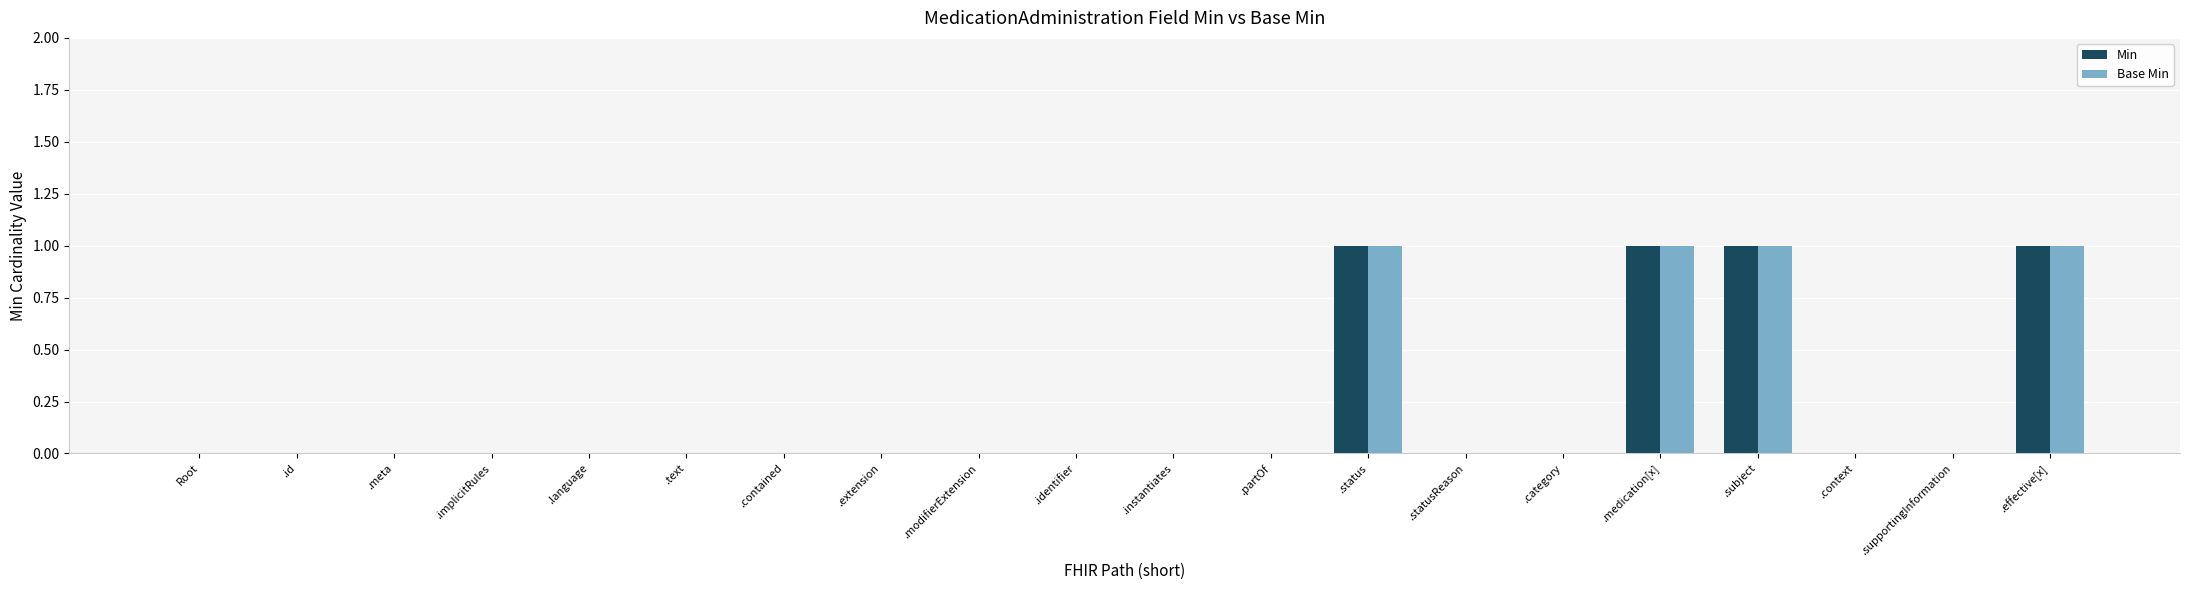

What is the sum of all Base Min values?

4